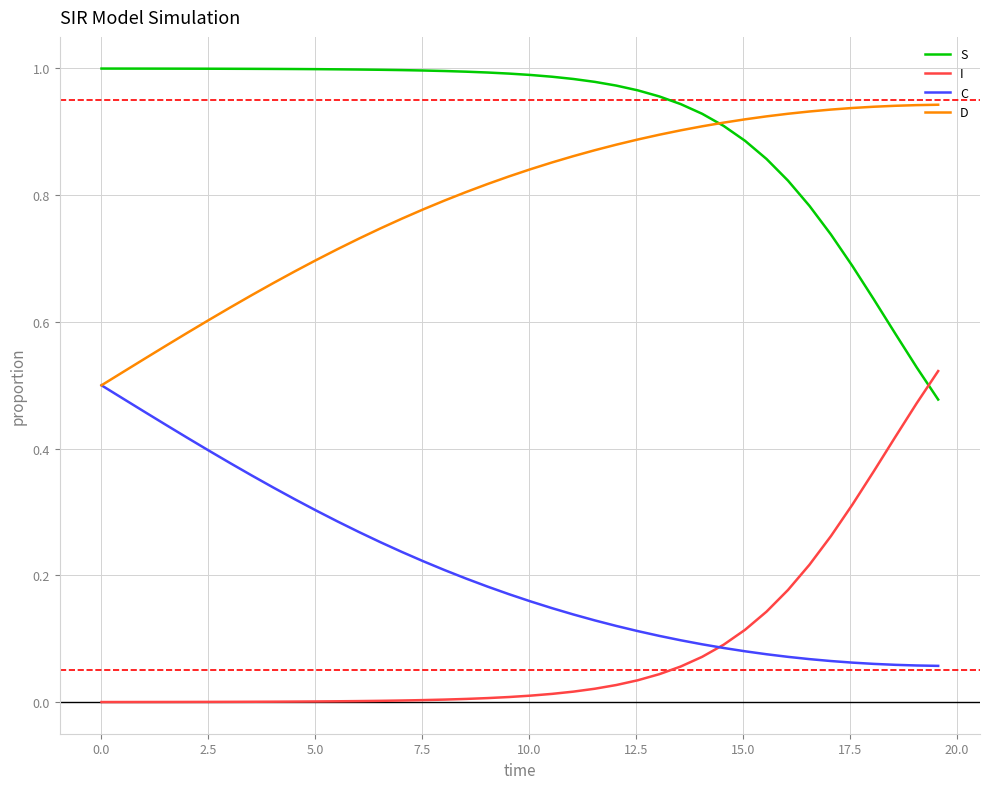

Which series has the largest total across all categories?

S